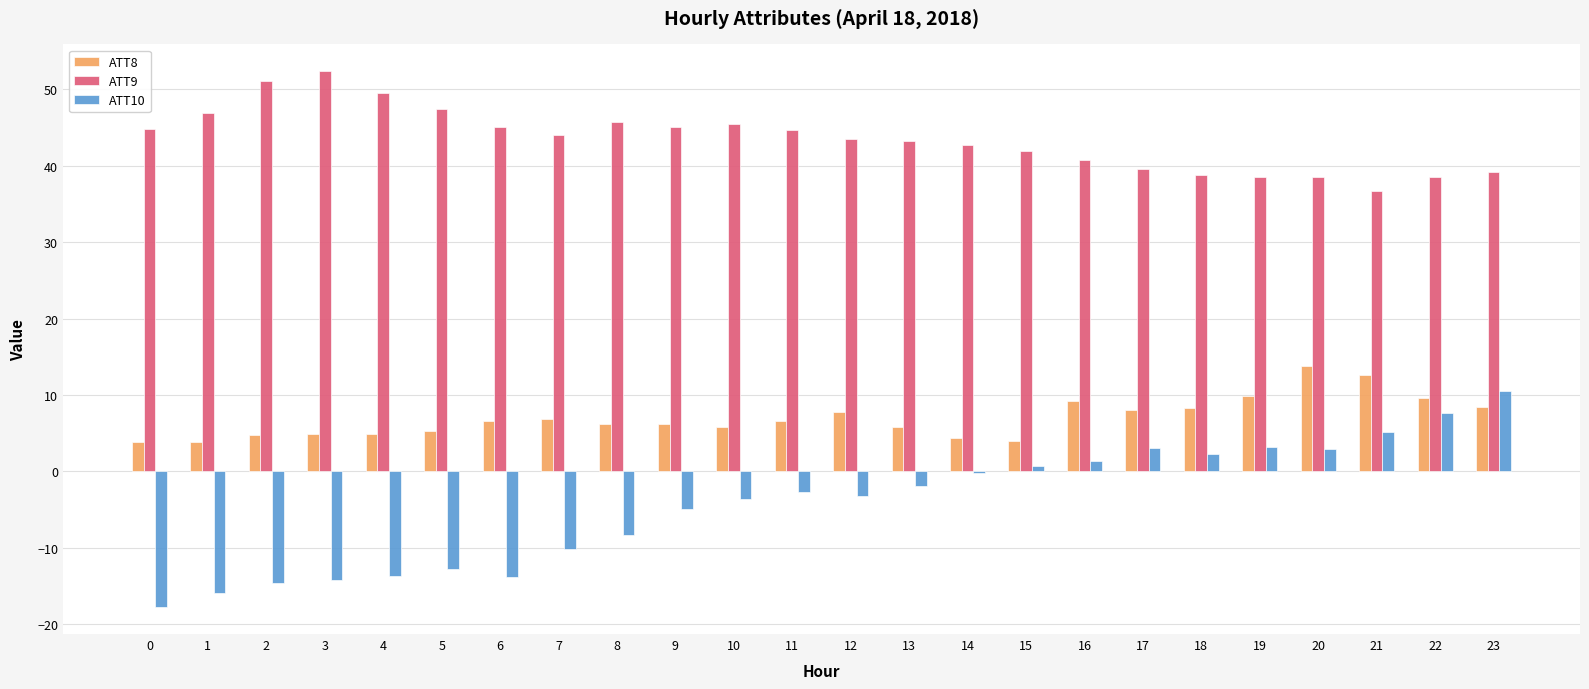

What is the sum of all ATT9 values?

1043.5